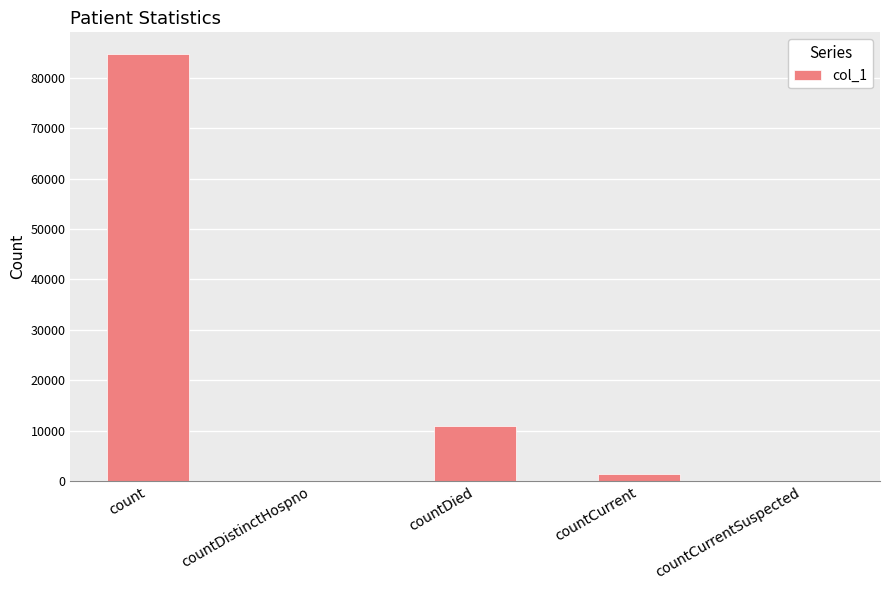

What is the sum of all values?

97193